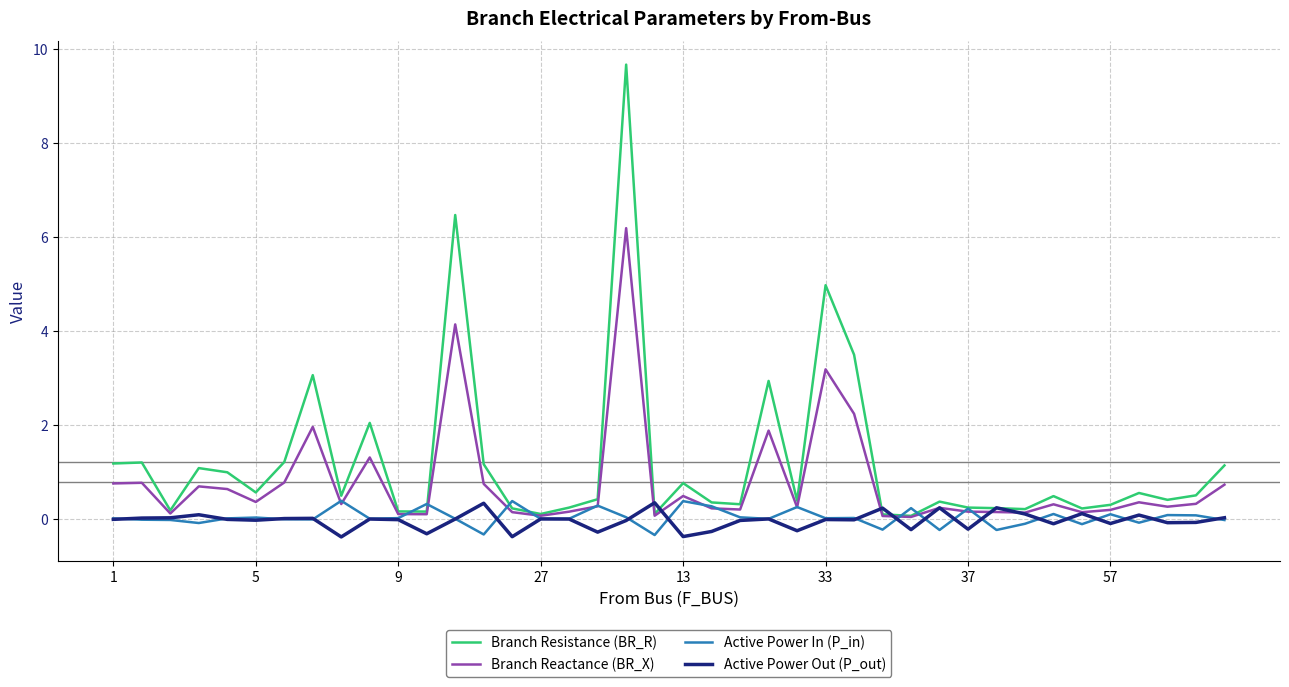

Which series has the largest range (max minus min)?

Branch Resistance (BR_R)